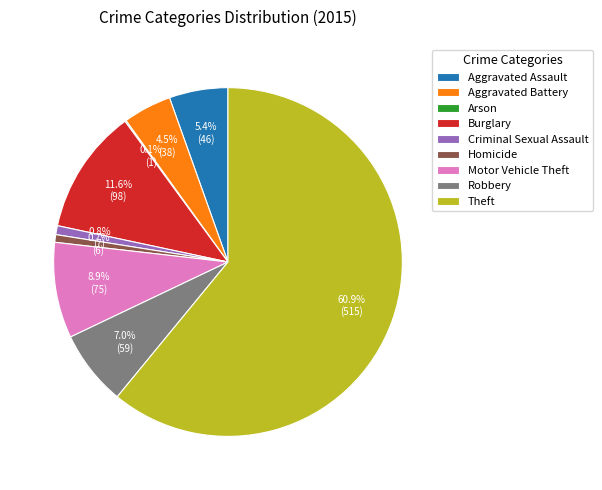

Which slice is the largest?

Theft